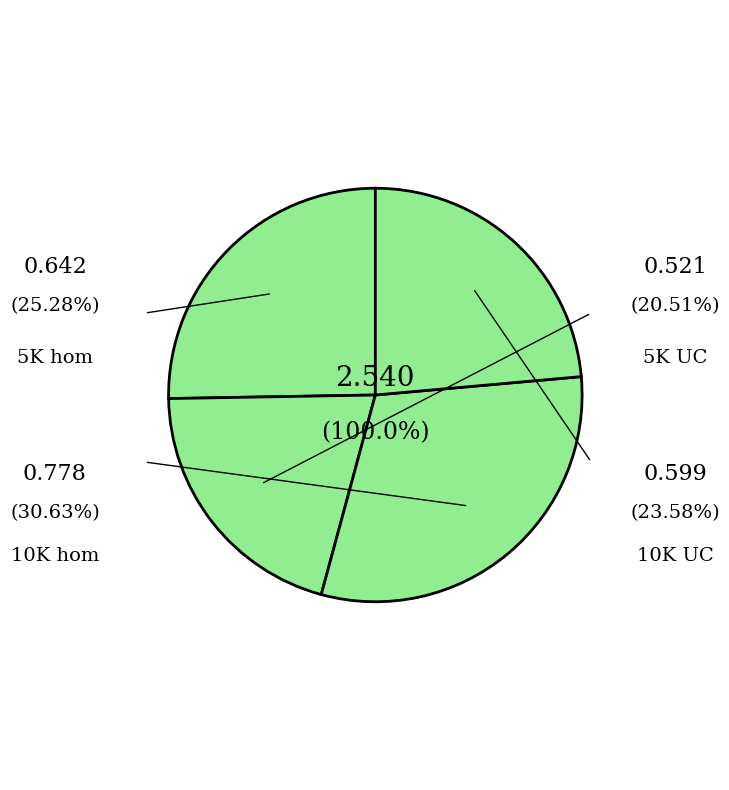

To the nearest percent, what portion does 5K UC represent?

21%